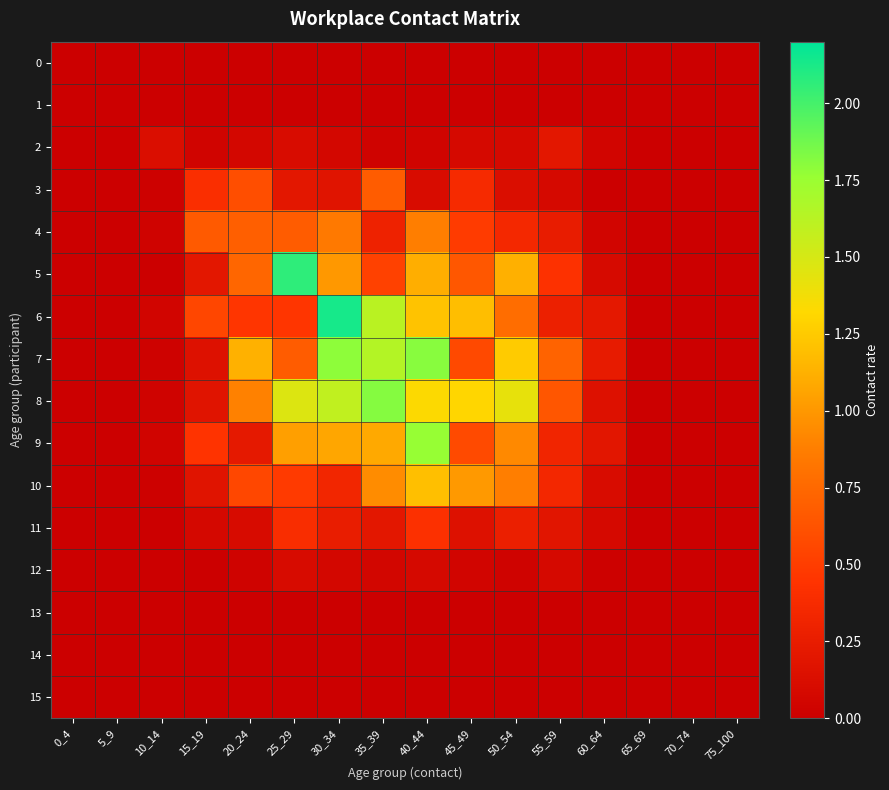

List the series in order of their peak value, highest first.

6, 5, 8, 7, 9, 10, 4, 3, 11, 2, 12, 0, 1, 13, 14, 15